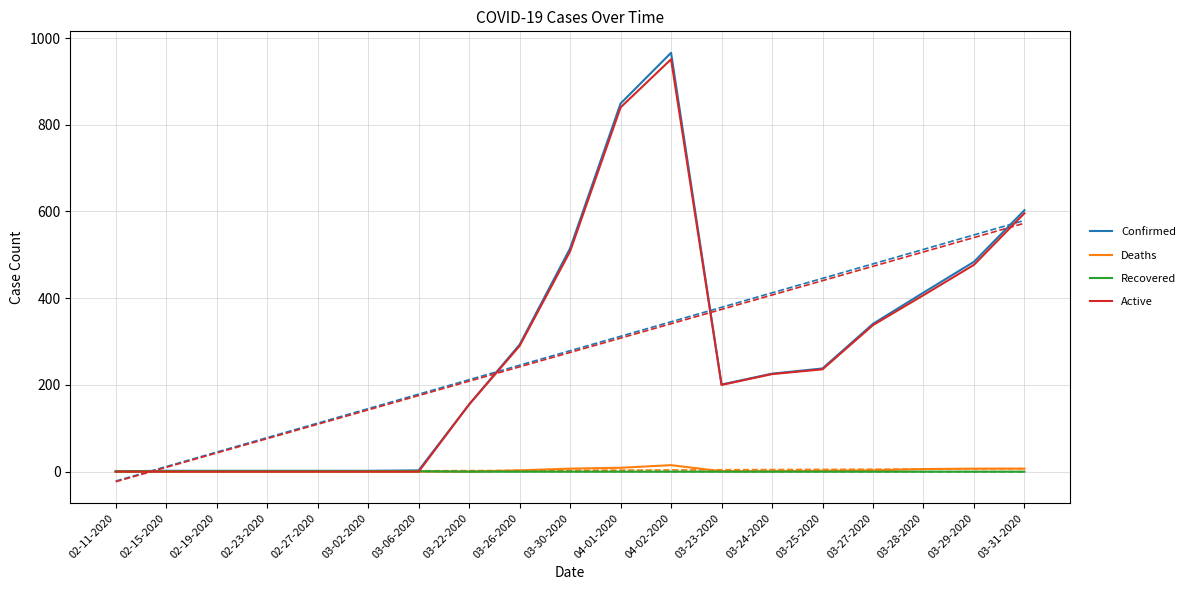

Is the value of Active at 03-28-2020 greater than the value of Confirmed at 02-23-2020?

Yes